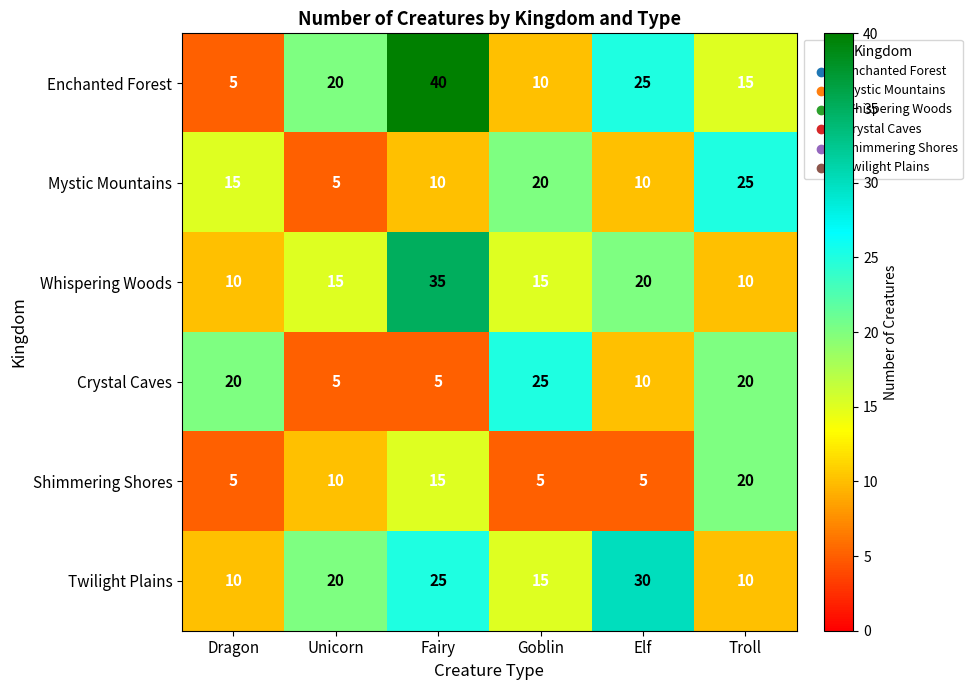

At which category is the sum across all series the highest?

Fairy